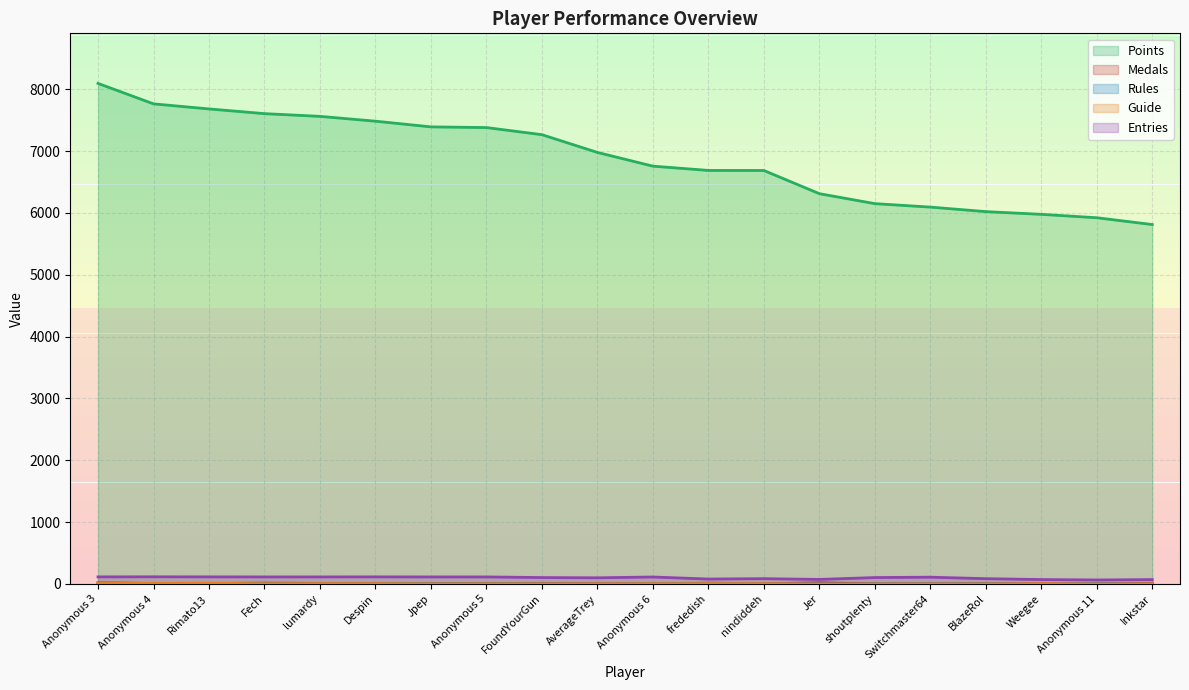

Is it true that Medals equals 4 at Rimato13?

False